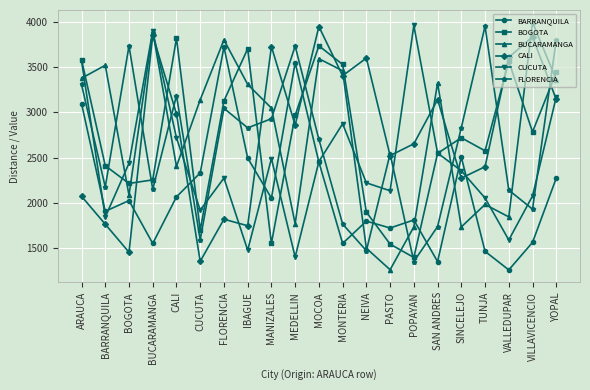

What is the label of the 3rd point from the left?

BOGOTA